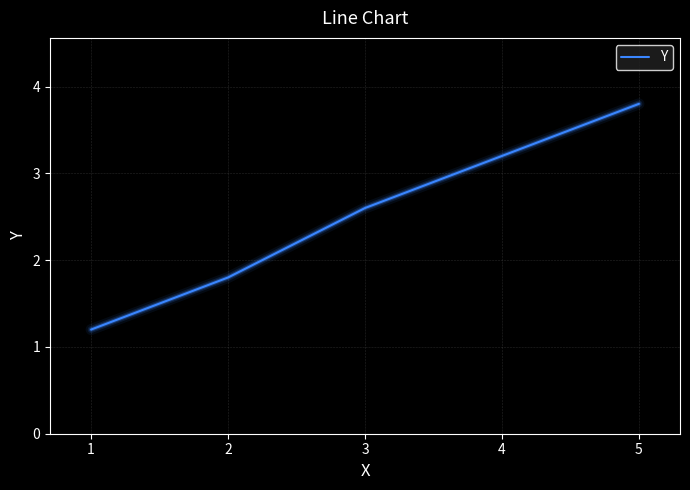

The value at 1 is 1.6. True or false?

False